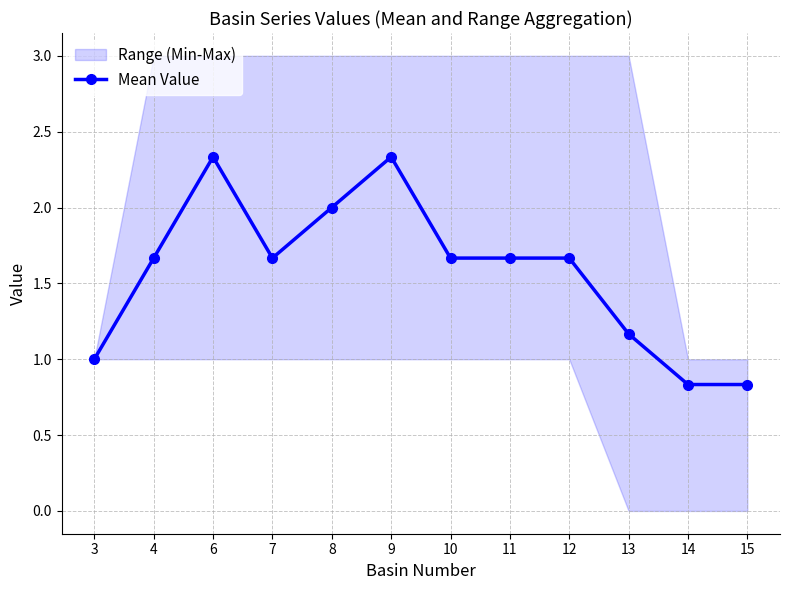

Read the value at 7.

1.7